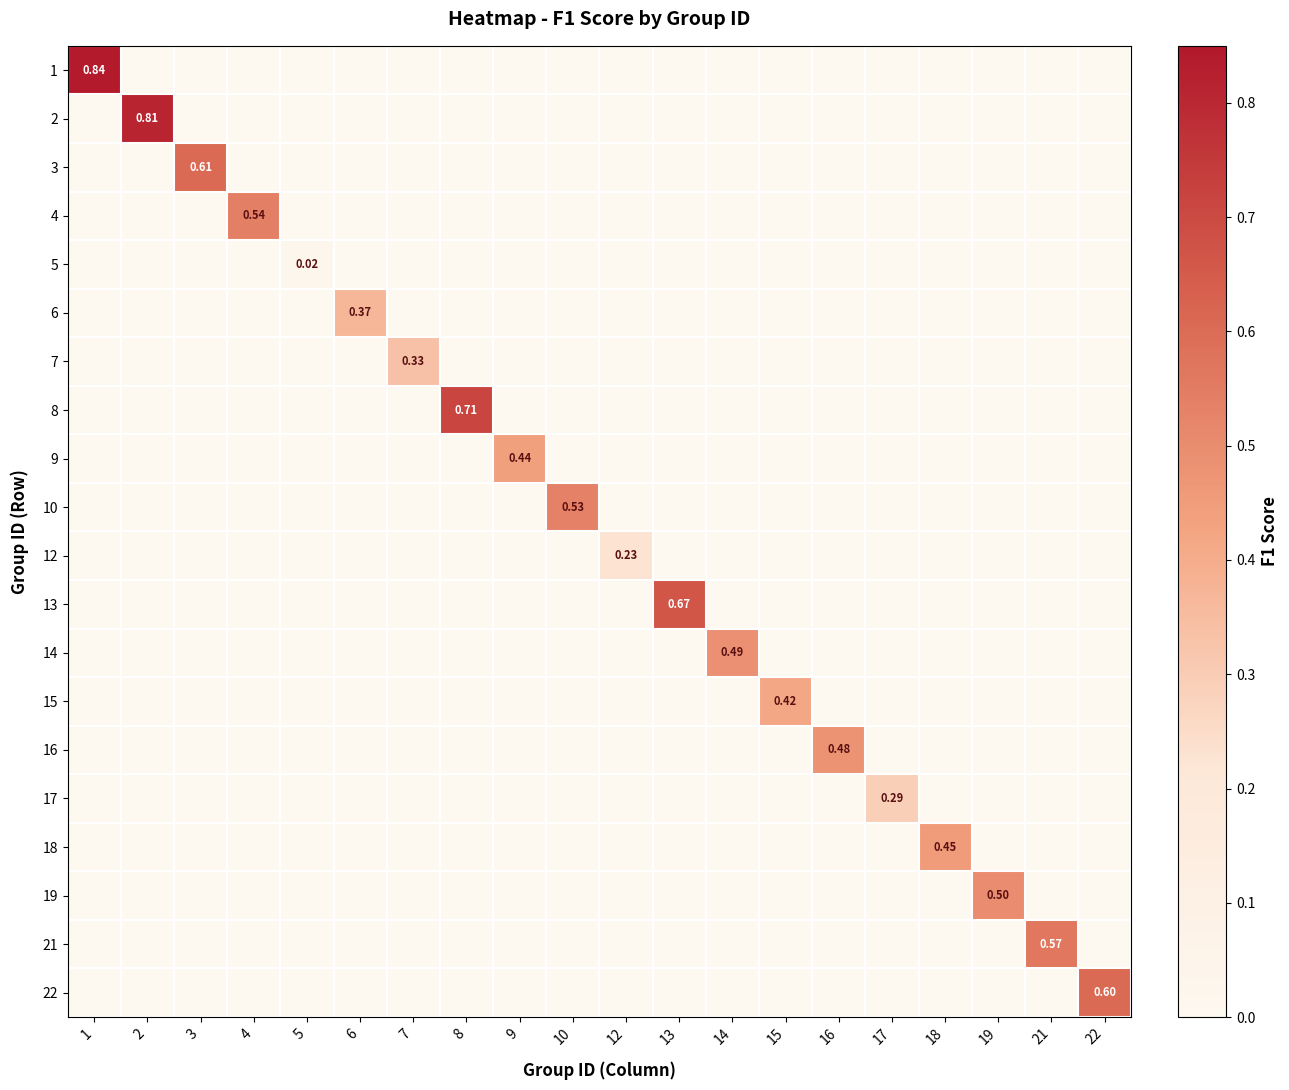

How many categories are shown in the chart?

20